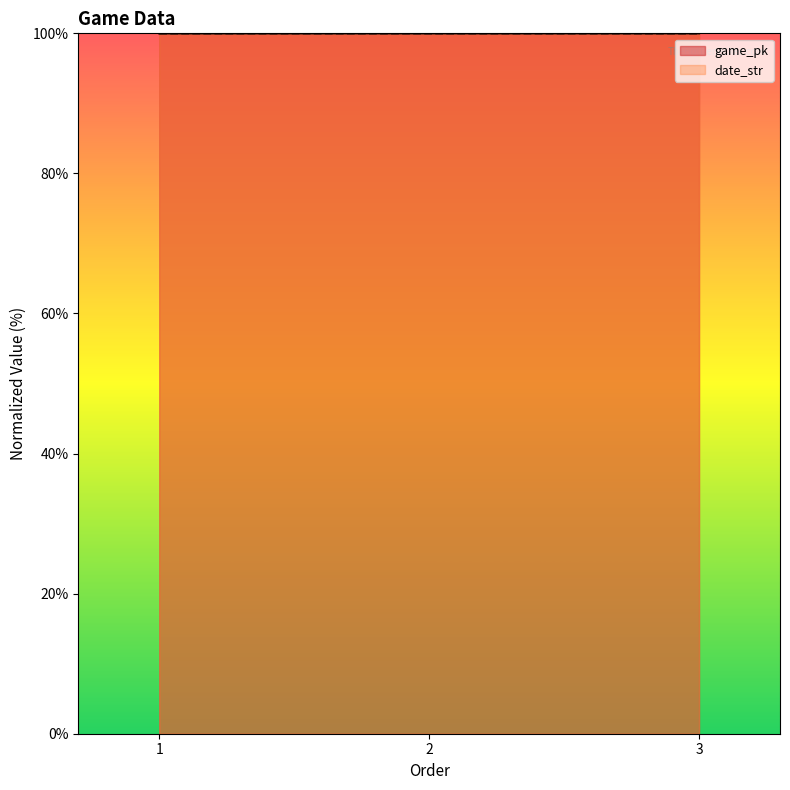

Reading left to right, extract all data points from this chart.

game_pk: 1=100.0	2=100.0	3=100.0
date_str: 1=100.0	2=100.0	3=100.0